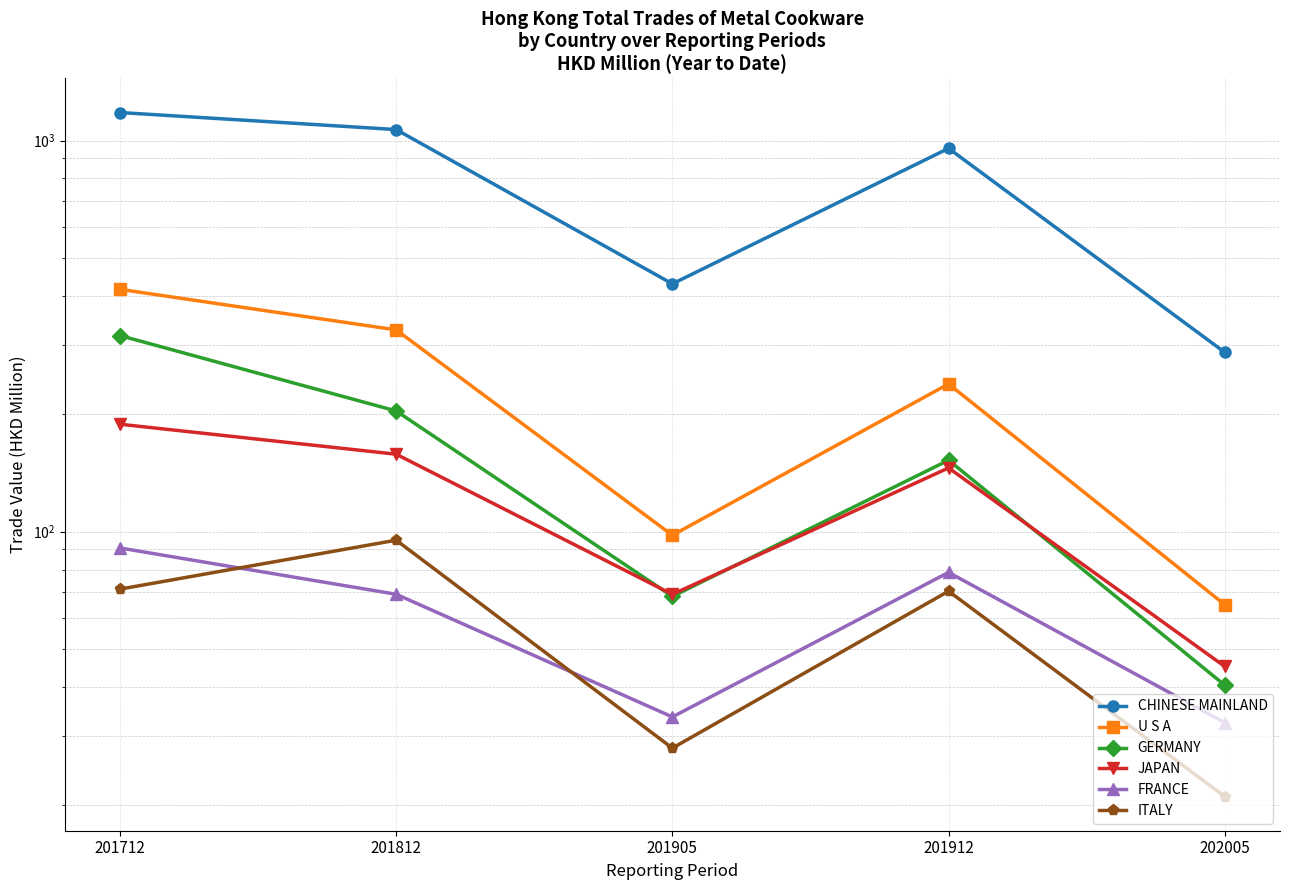

What is the average value of the GERMANY series?

156.3